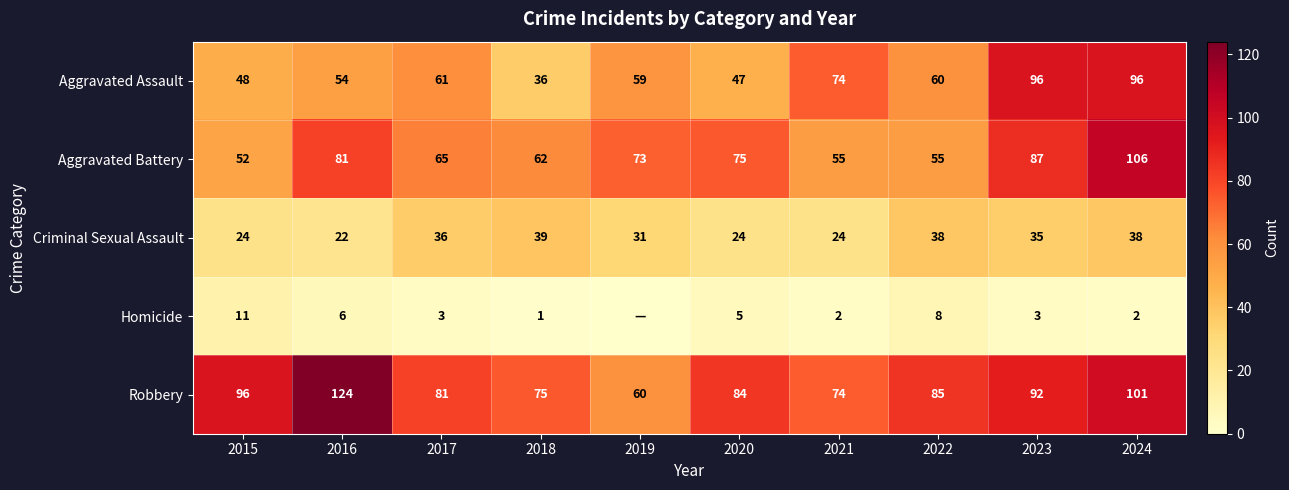

Where does the Aggravated Battery series first go above 73?

2016